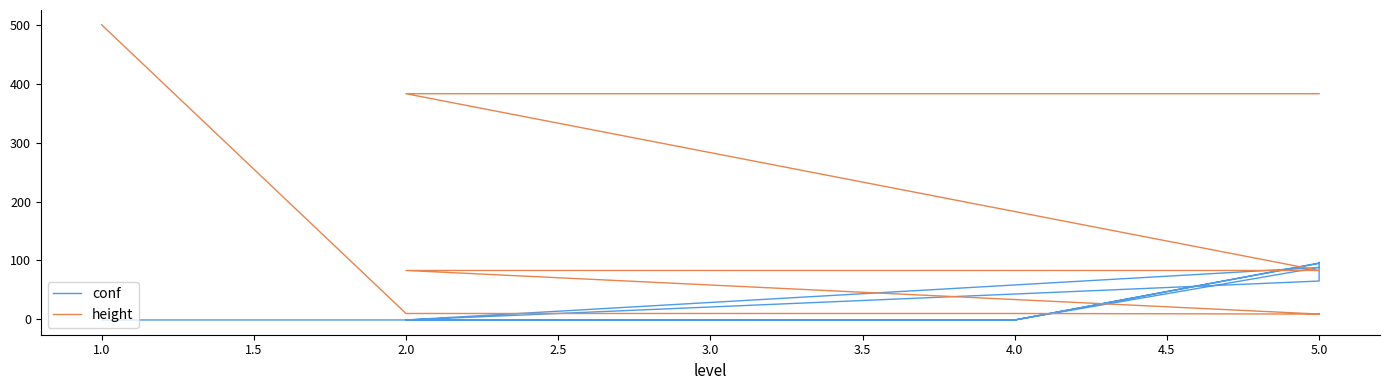

Between 3.0 and 5.0, which series saw the biggest shift?

conf